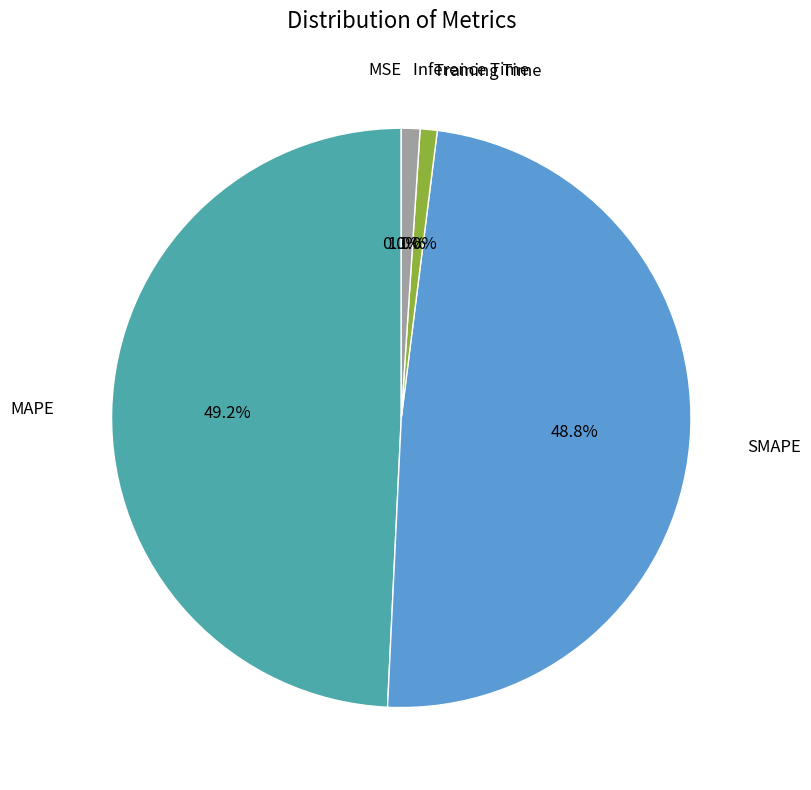

Is there a majority slice in this chart?

No